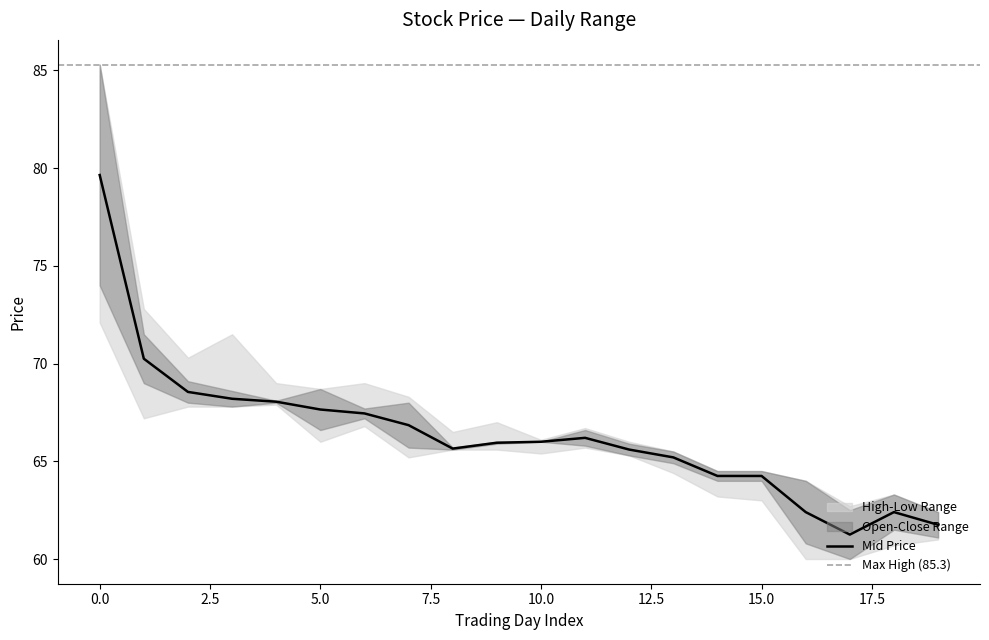

Where is the first local maximum for close?

3